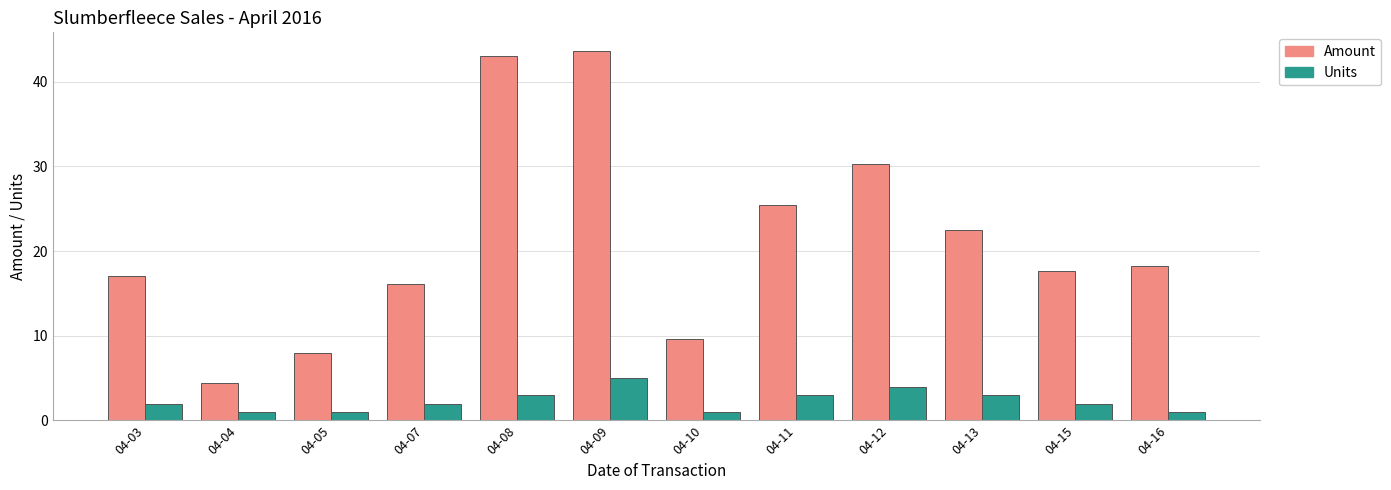

What is the sum of all Units values?

28.0